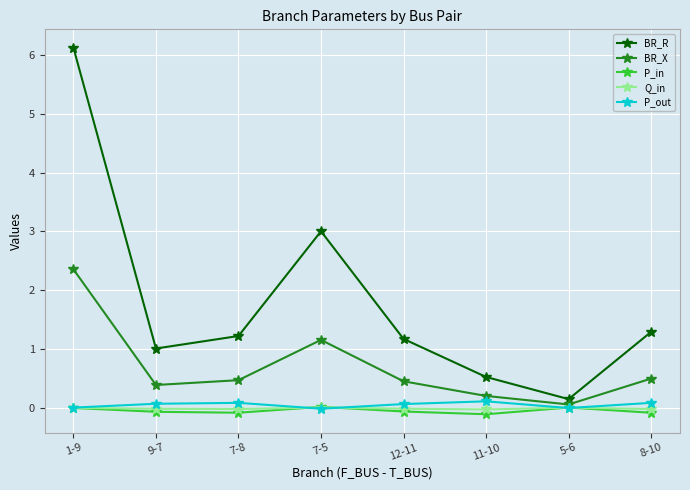

What is the difference between the maximum and minimum values in the BR_X series?

2.3